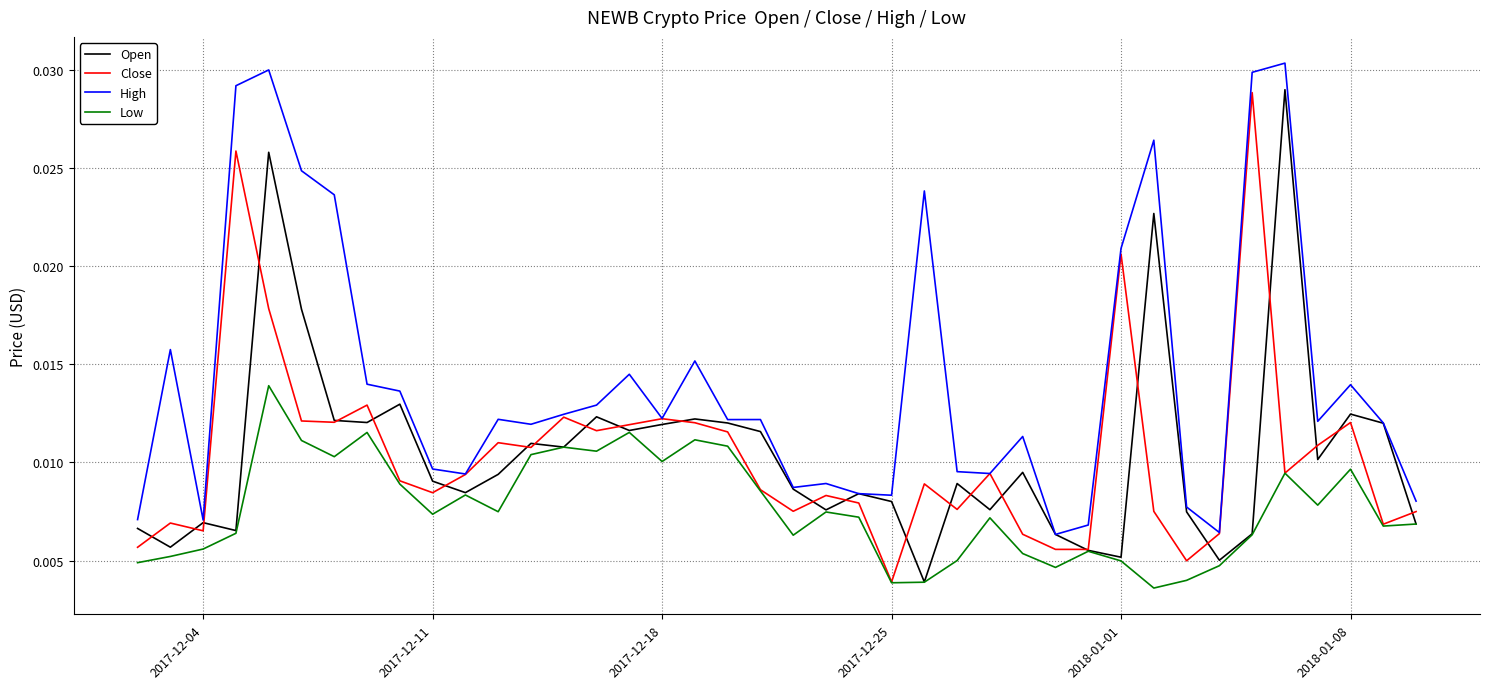

Does the chart have visible grid lines?

Yes